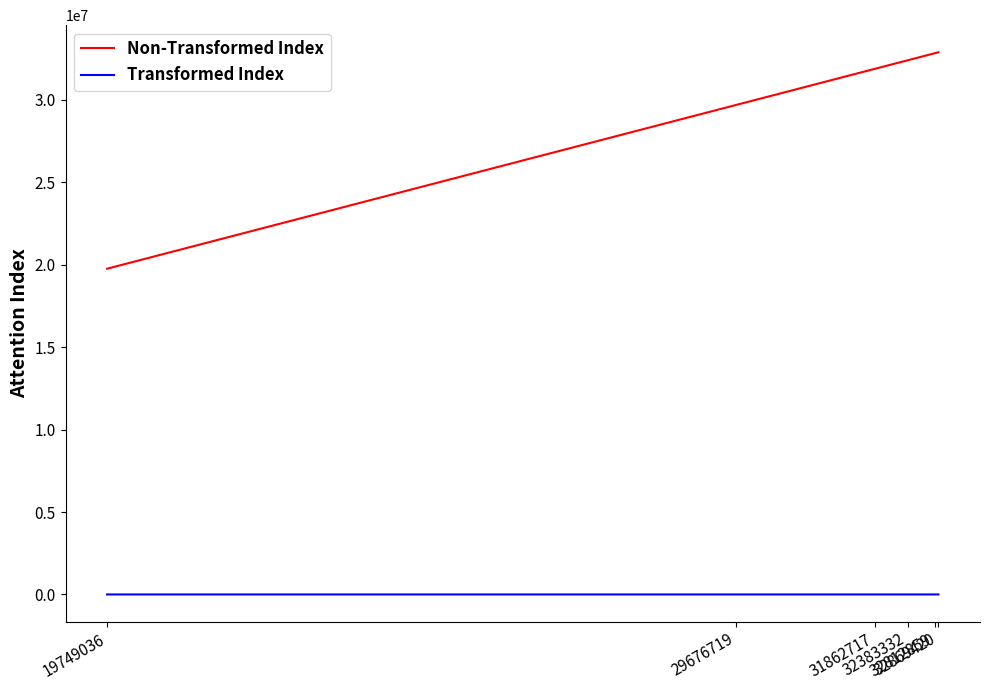

What is the sum of the Transformed Index values at 29676719 and 31862717?

4038